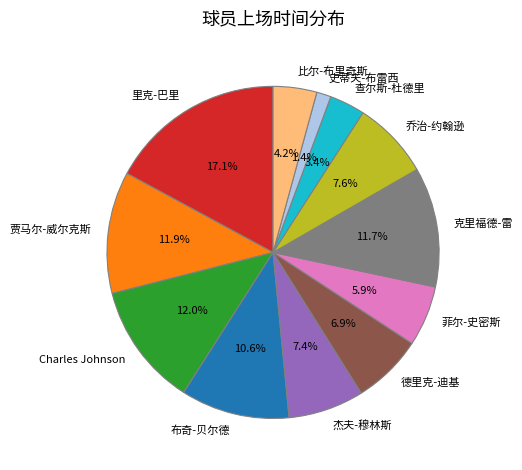

How many slices are in this pie chart?

12